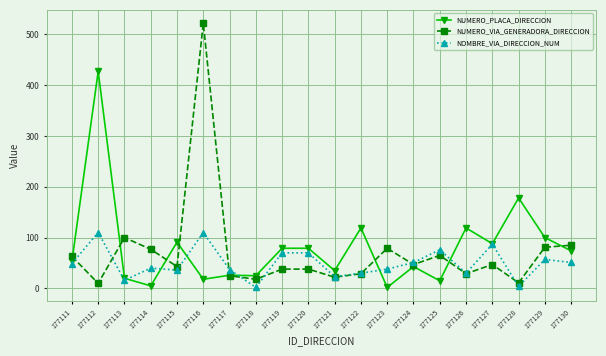

What is the highest value of the NOMBRE_VIA_DIRECCION_NUM series?

110